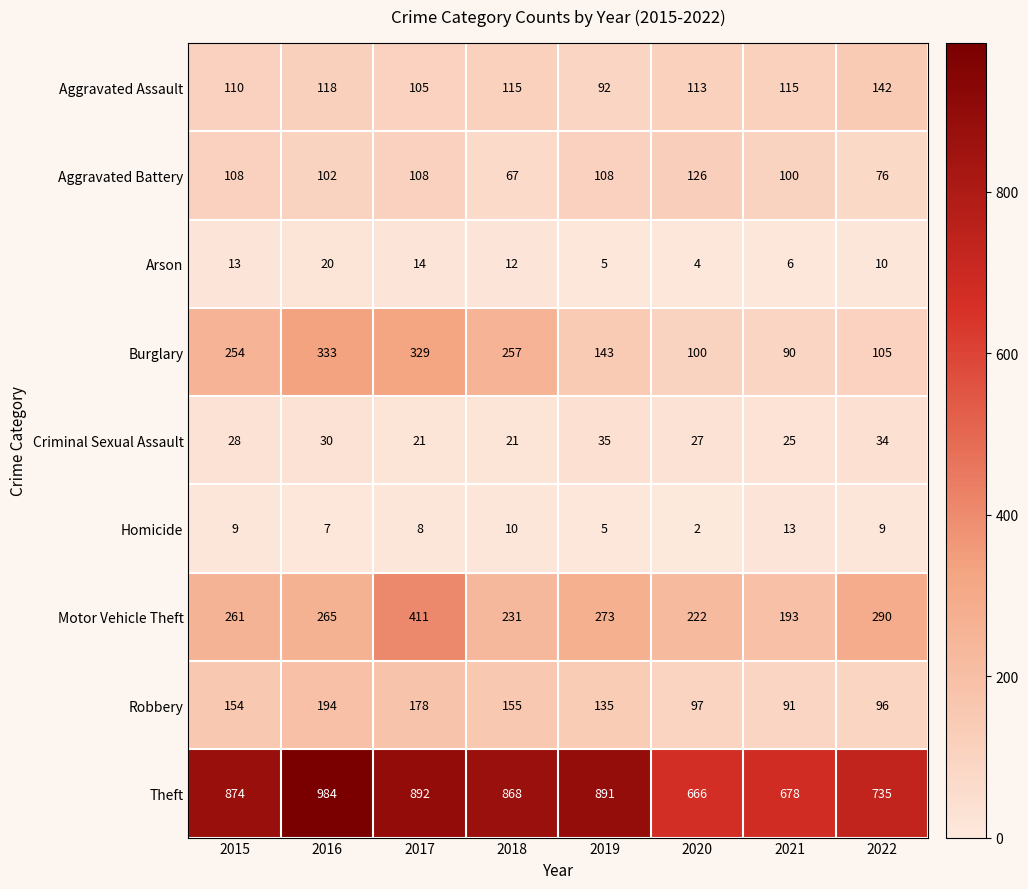

Count the number of data series in this chart.

9